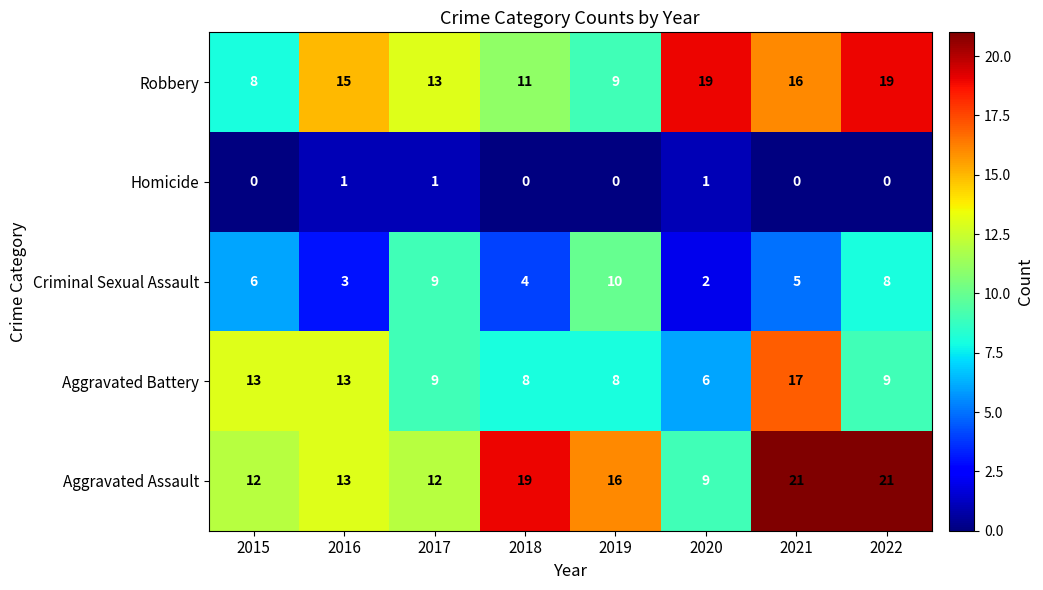

Which series has the largest range (max minus min)?

Aggravated Assault